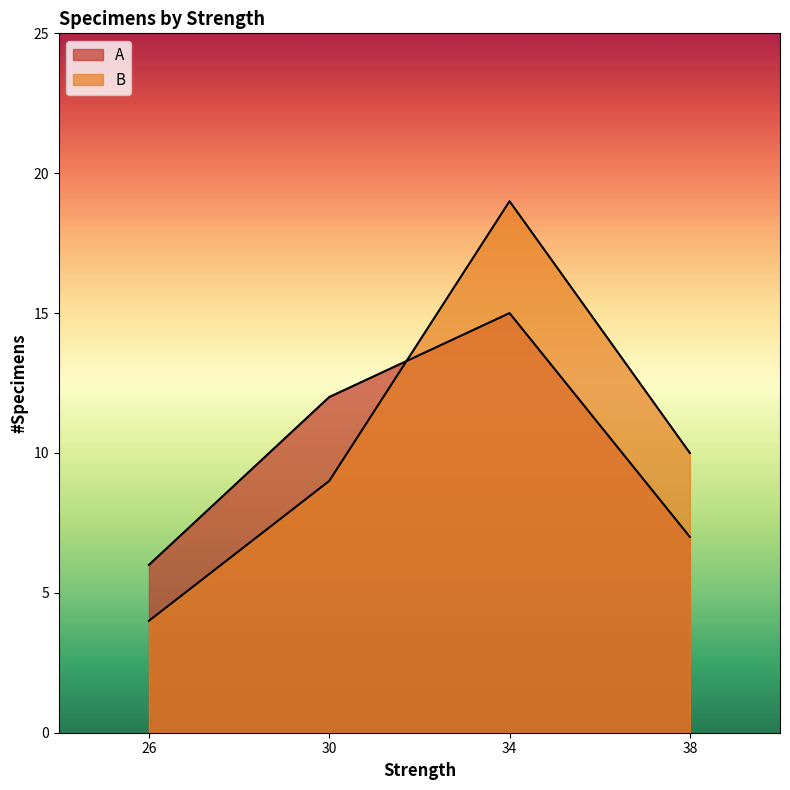

How many intersections are there between B and A?

1